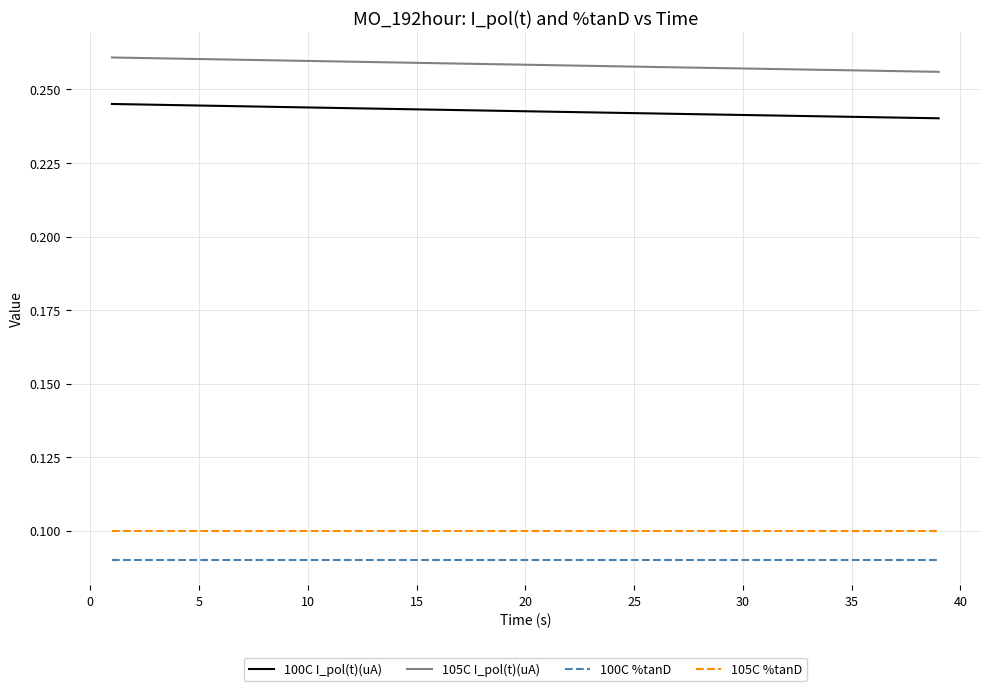

Rank the series by their maximum value, from lowest to highest.

100C %tanD, 105C %tanD, 100C I_pol(t)(uA), 105C I_pol(t)(uA)